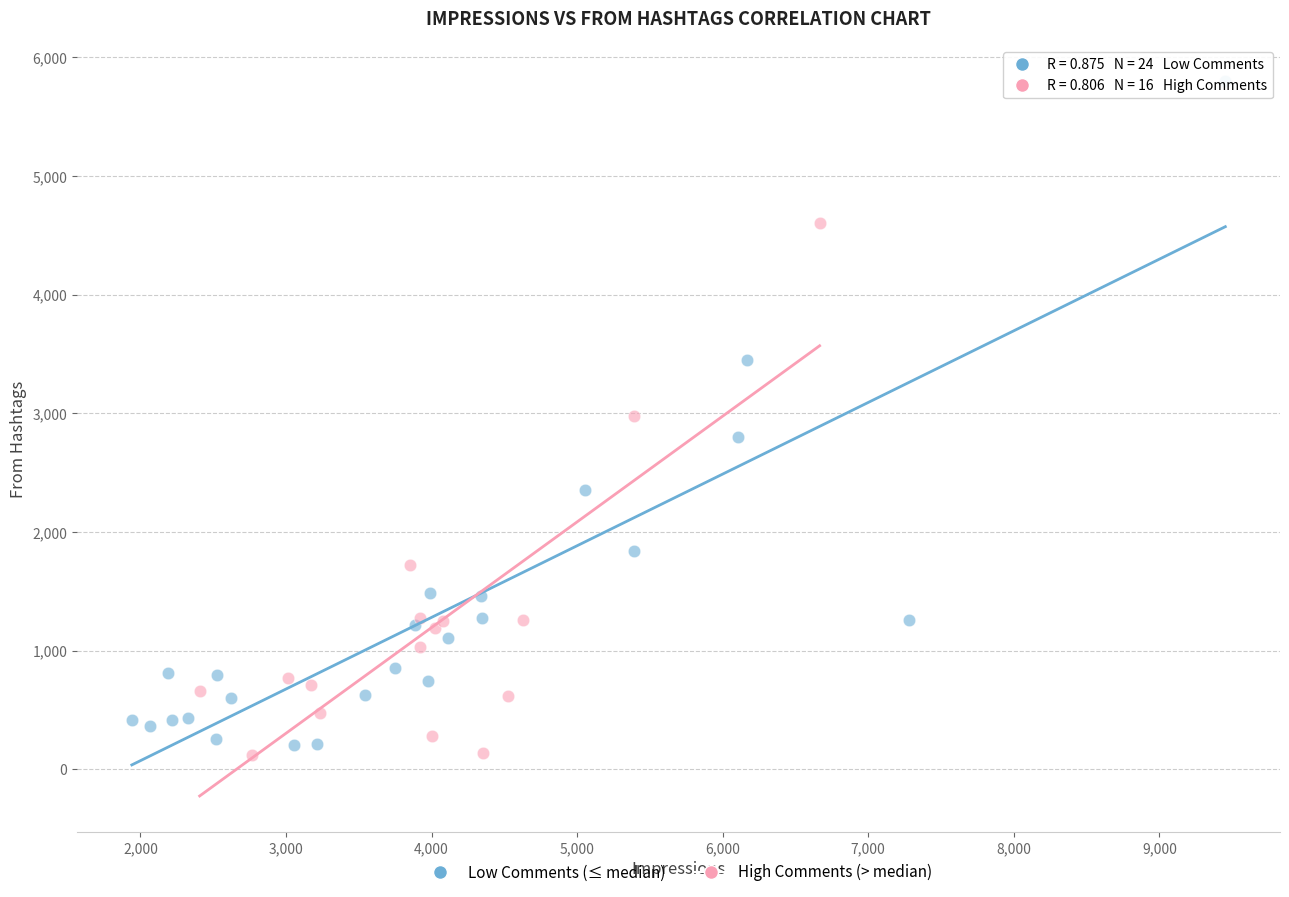

Which series reaches the minimum Y coordinate?

High Comments (> median)